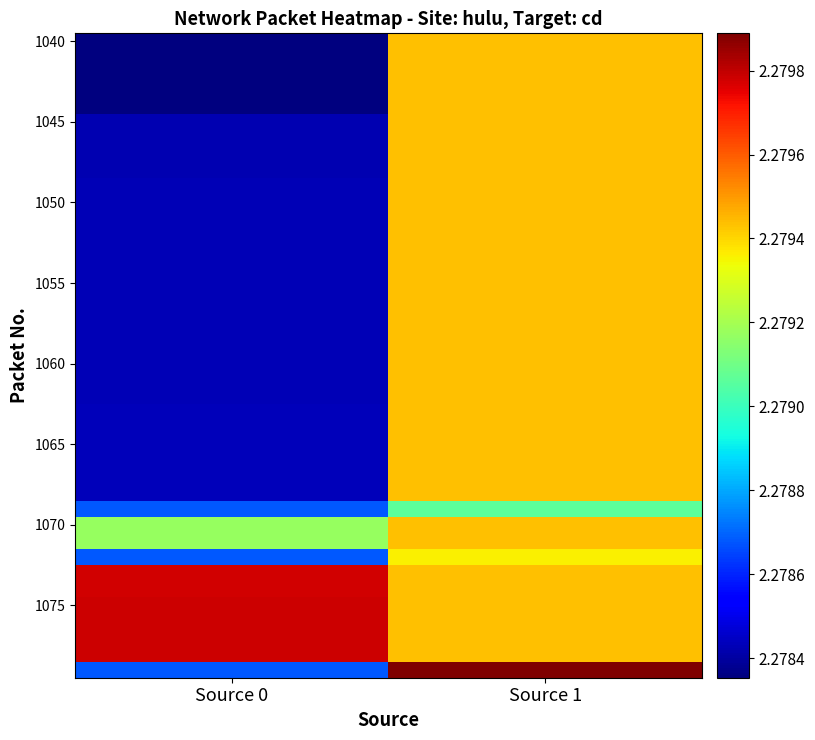

At which category is the sum across all series the highest?

Source 1